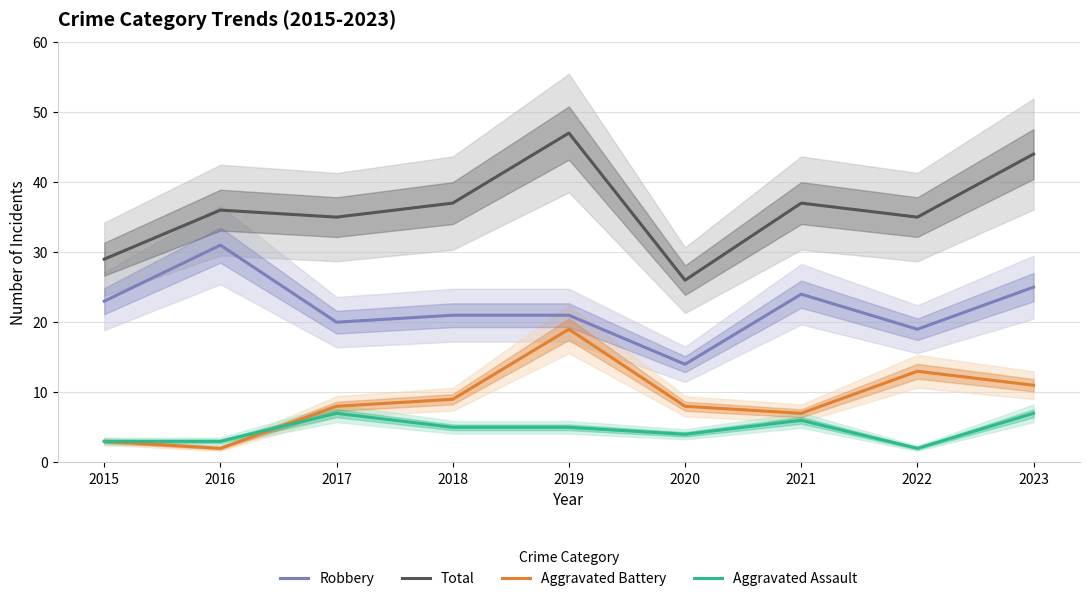

True or false: Robbery and Aggravated Battery intersect in this chart.

False